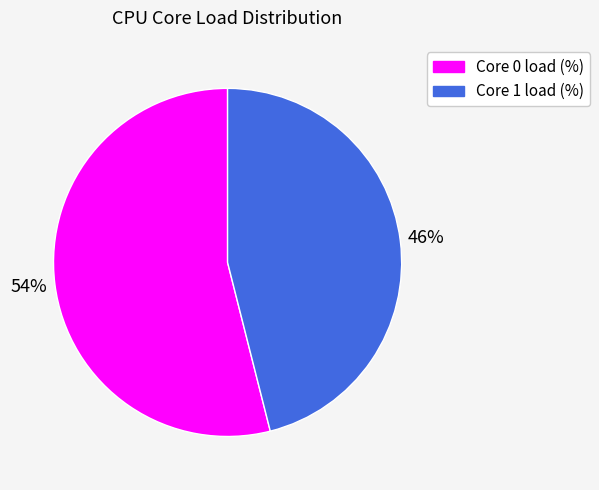

Is there a majority slice in this chart?

Yes